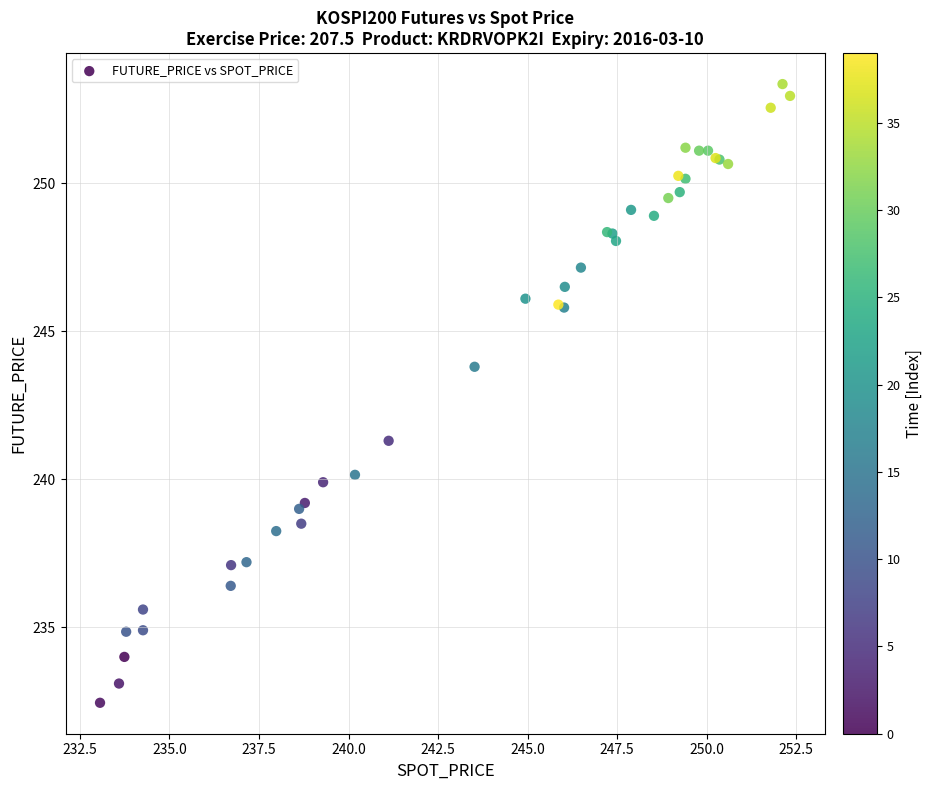

What Y value in the scatter plot is closest to 242?

241.3